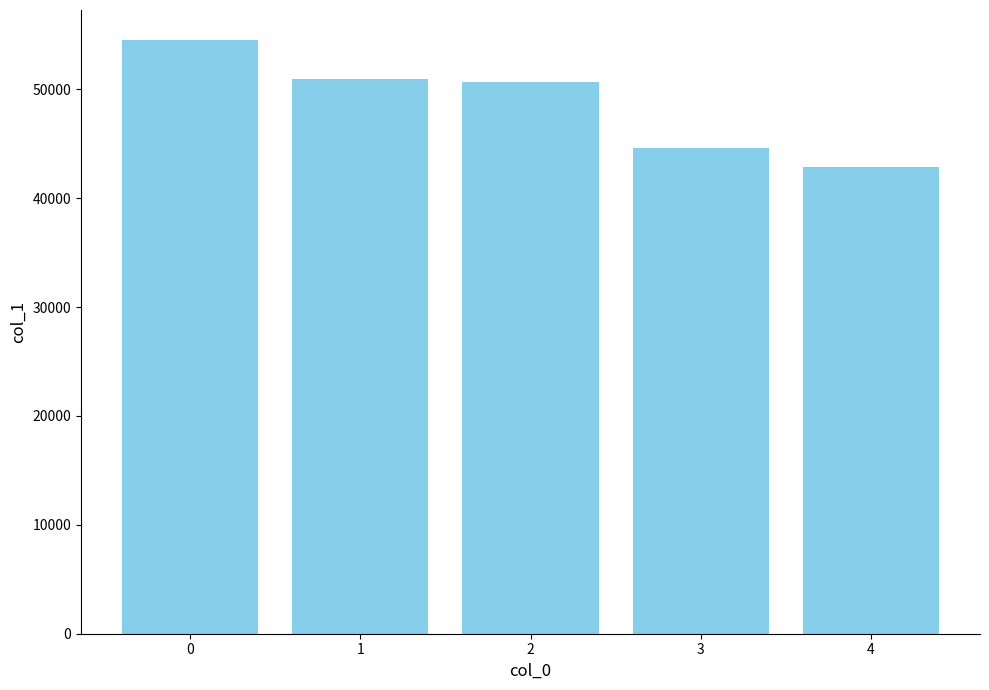

What is the value of the 3rd bar from the left?

50676